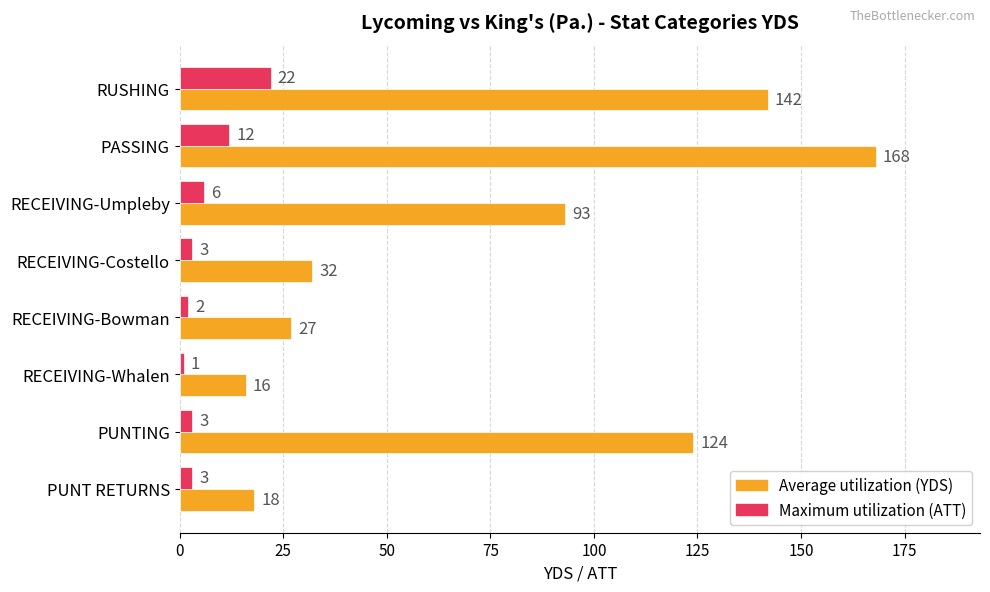

What is the spread (max minus min) of values at RECEIVING-Costello?

29